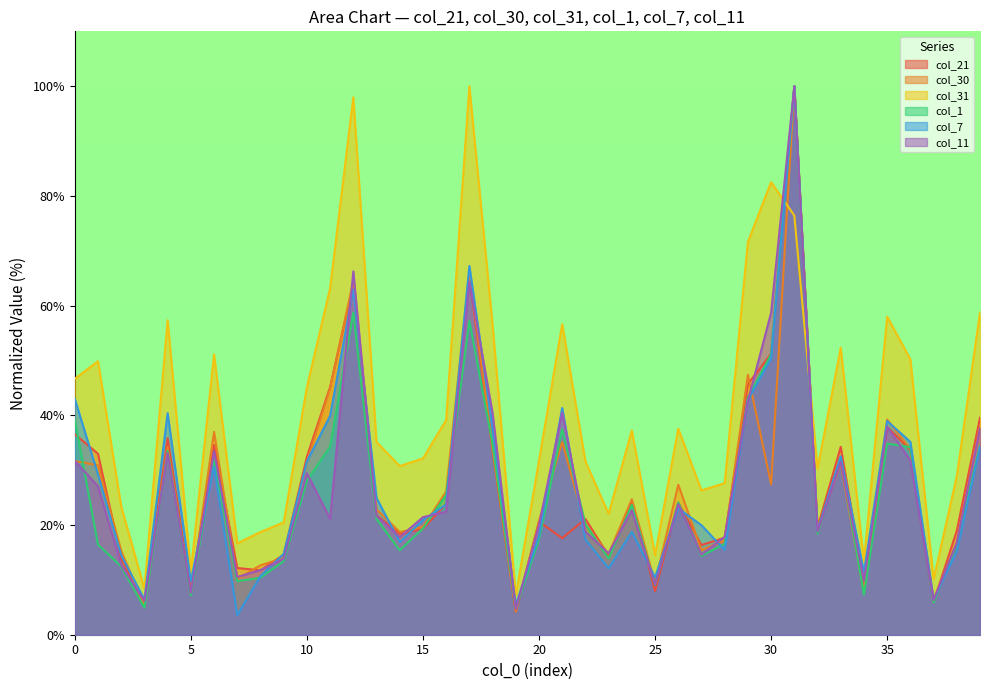

Is it true that col_11 equals 64.4 at 17?

True